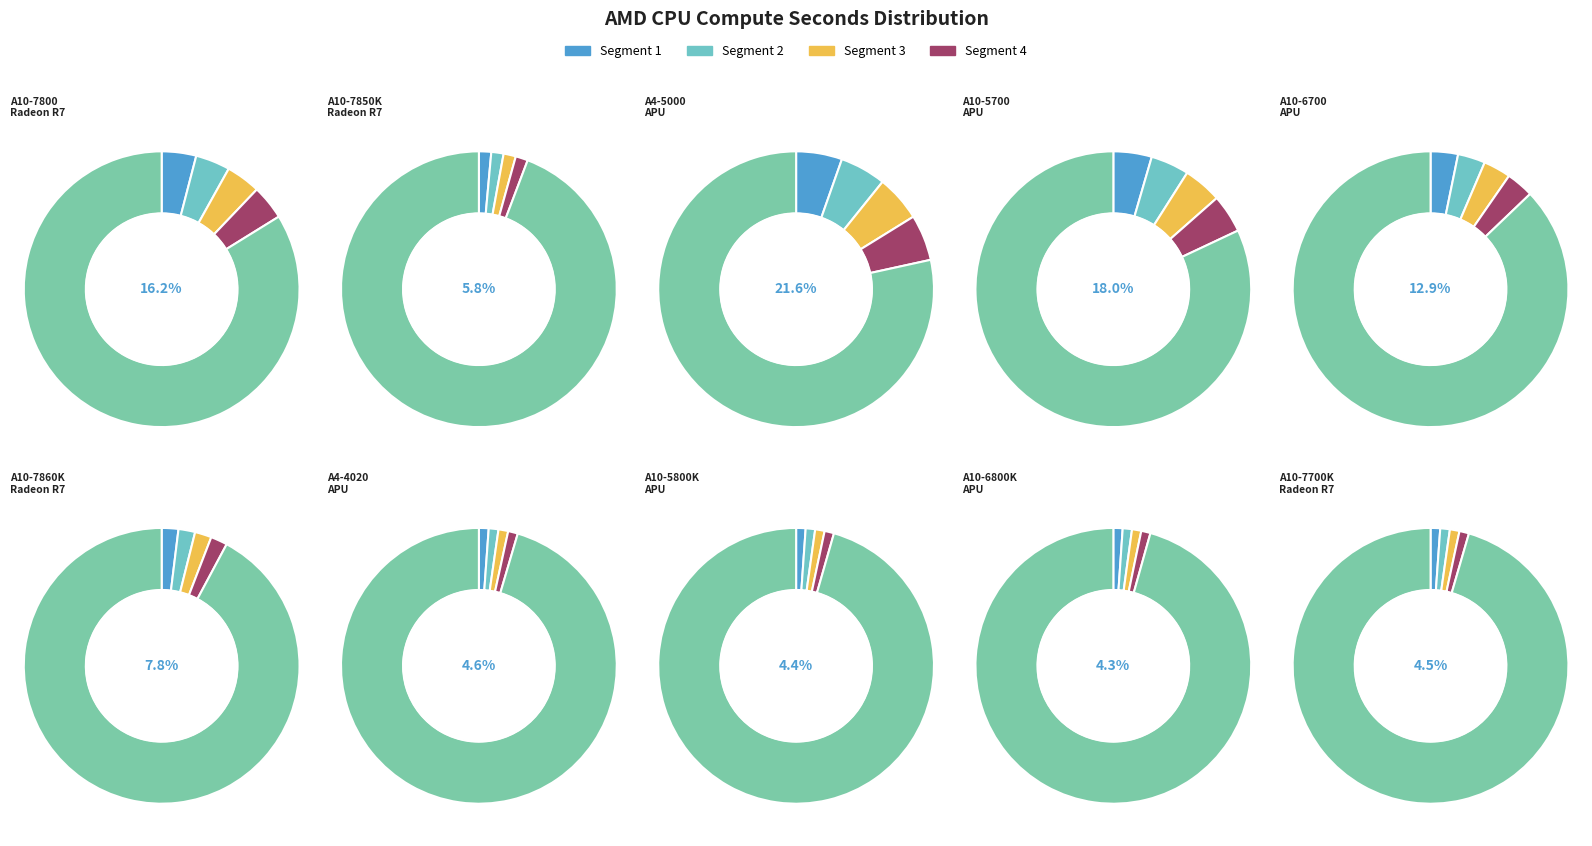

Is it true that AMD A10-5800K APU is 18% of the pie?

False